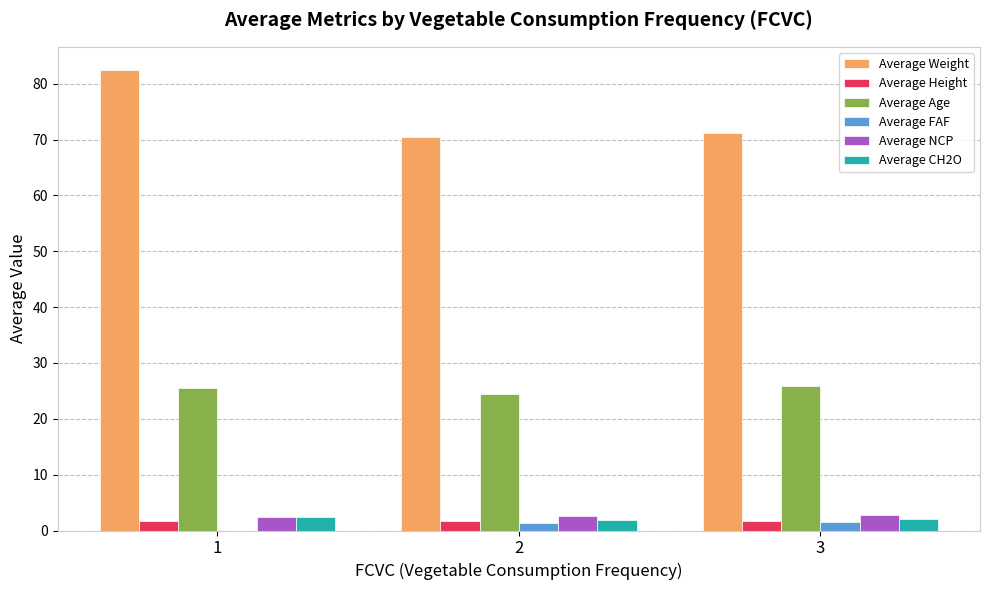

Which series has the largest range (max minus min)?

Average Weight